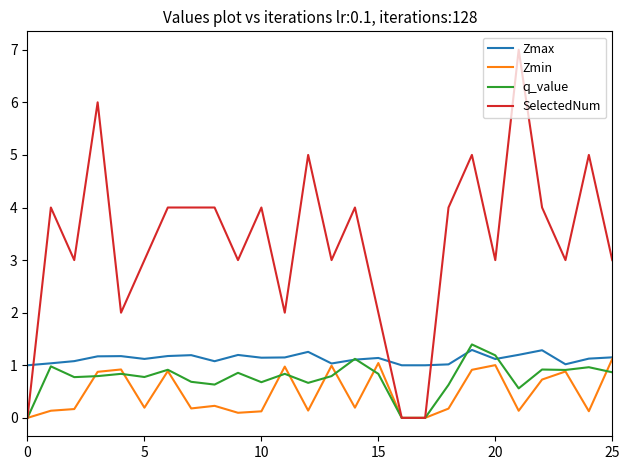

Which series has the widest spread of values?

SelectedNum